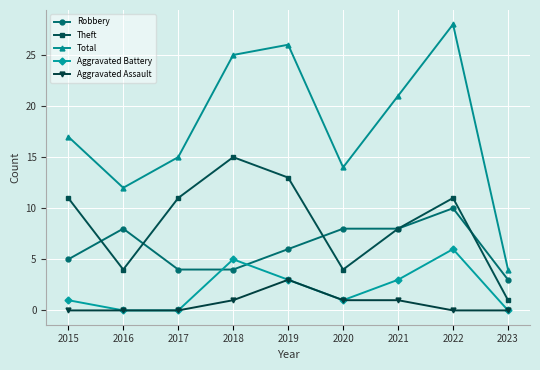

Count the number of categories in the chart.

9